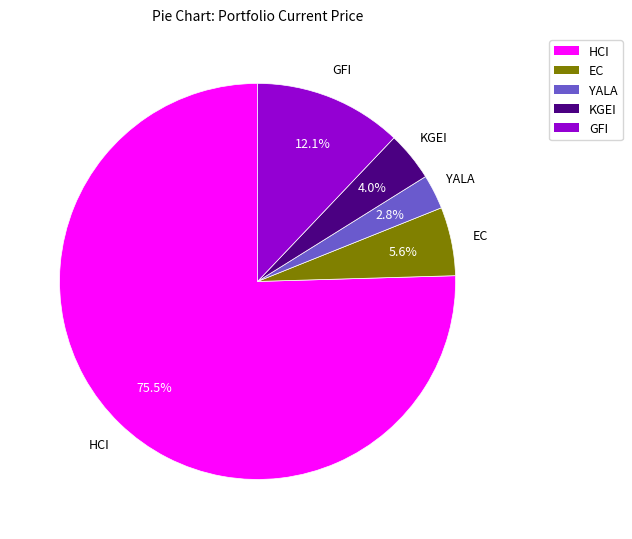

Which has a higher value, HCI or KGEI?

HCI